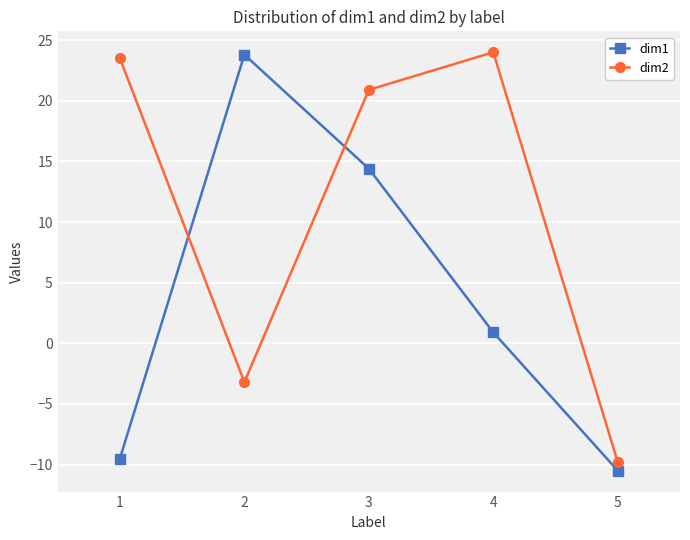

Which series changed the most between 1 and 4?

dim1